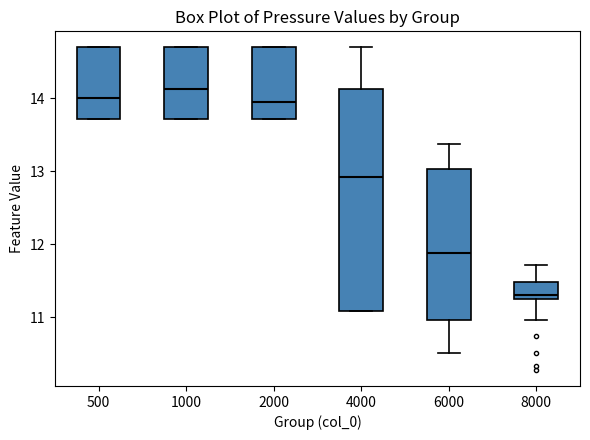

Where does the lower whisker of the box at x = 6000 end on the y-axis? The values are not printed on the chart, so give them approximately, as read against the axis.

10.5